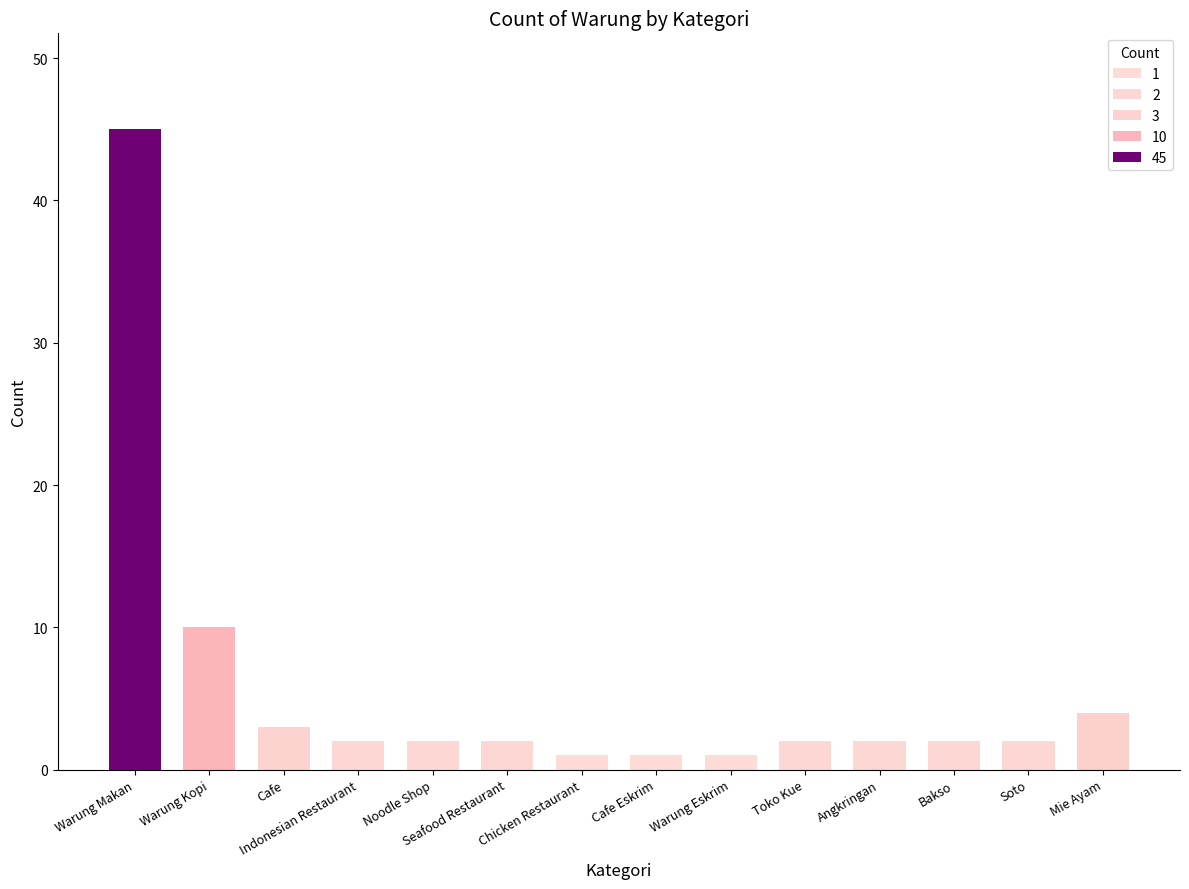

Reading right to left, list all the values displayed in this chart.

4	2	2	2	2	1	1	1	2	2	2	3	10	45